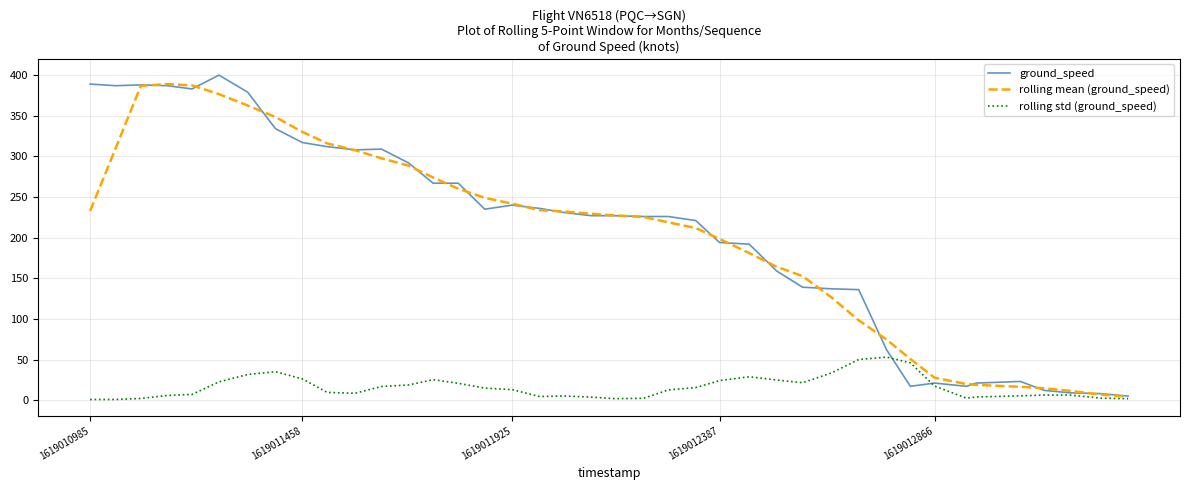

What is the difference between the highest and lowest values at 1619011458?

303.9